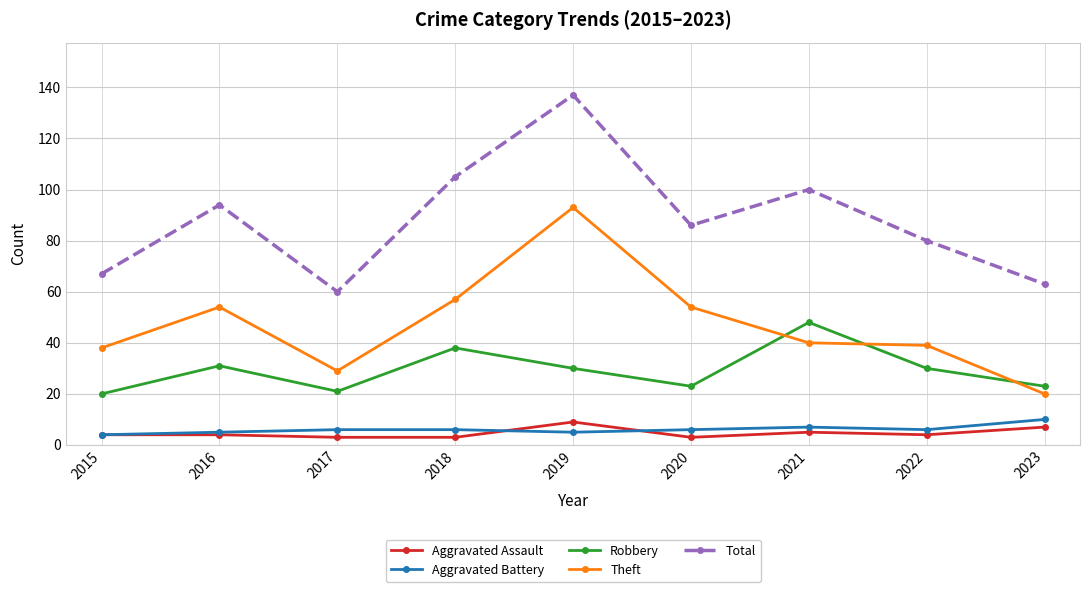

Read the Total value at 2021.

100